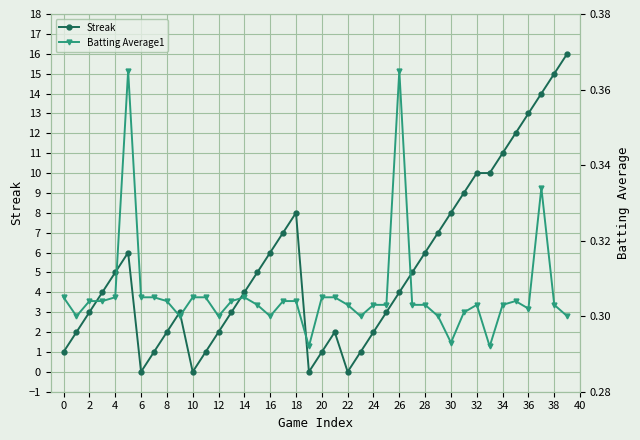

Is it true that Streak equals 13 at 36?

True